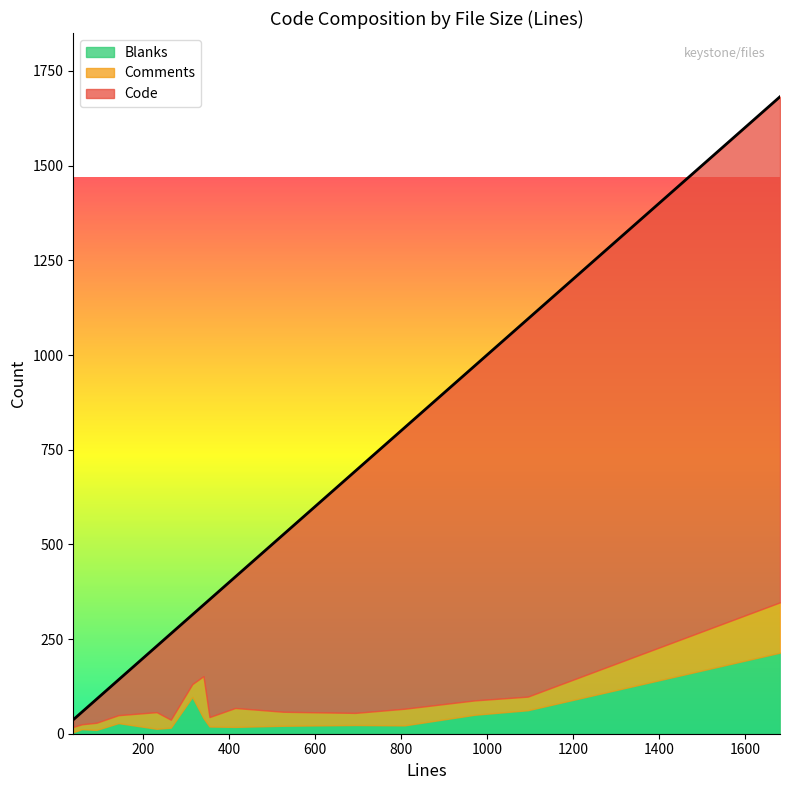

Reading left to right, transcribe all the data shown in this chart.

Code: 526=468	57=32	1095=997	1682=1335	971=883	231=174	142=93	354=310	314=183	340=188	808=742	264=227	414=346	37=19	91=62	693=638
Comments: 526=37	57=13	1095=36	1682=133	971=38	231=44	142=21	354=25	314=34	340=111	808=44	264=21	414=50	37=14	91=19	693=32
Blanks: 526=21	57=12	1095=62	1682=214	971=50	231=13	142=28	354=19	314=97	340=41	808=22	264=16	414=18	37=4	91=10	693=23